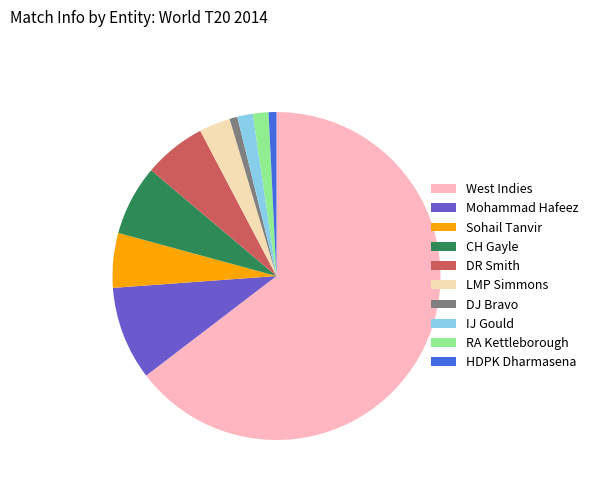

Is the sum of IJ Gould and CH Gayle greater than half?

No